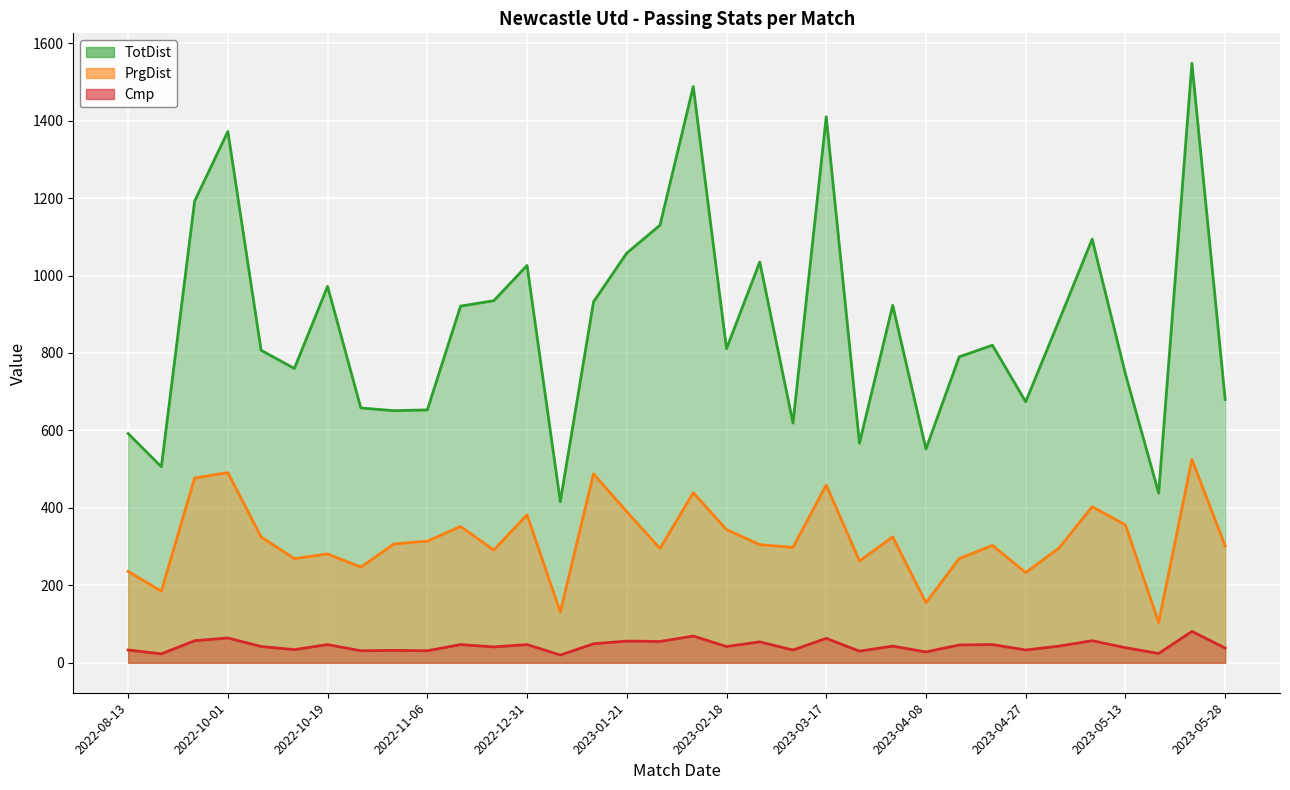

The value of TotDist at 2023-02-18 is 1317. True or false?

False